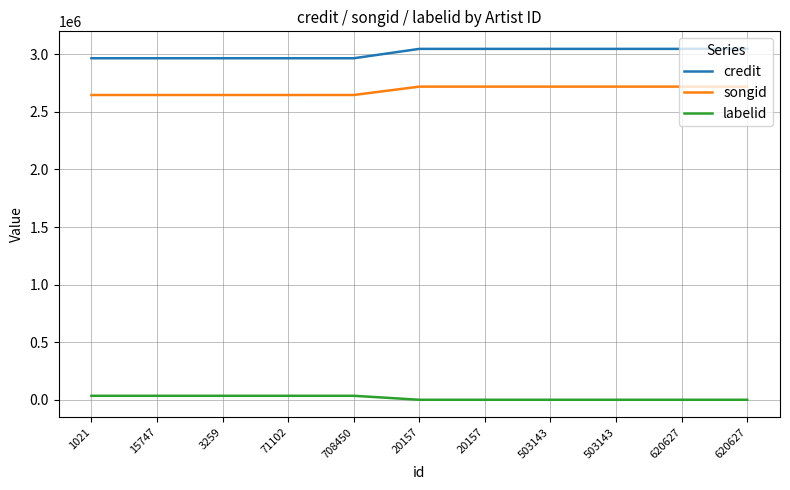

Does the chart display data point markers on the line(s)?

No